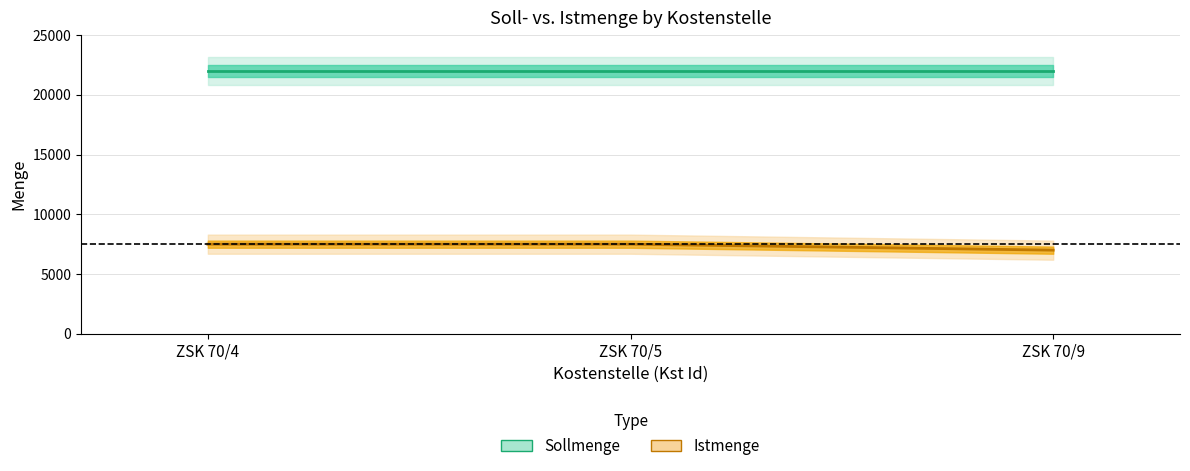

What is the maximum value shown in the chart?

7500